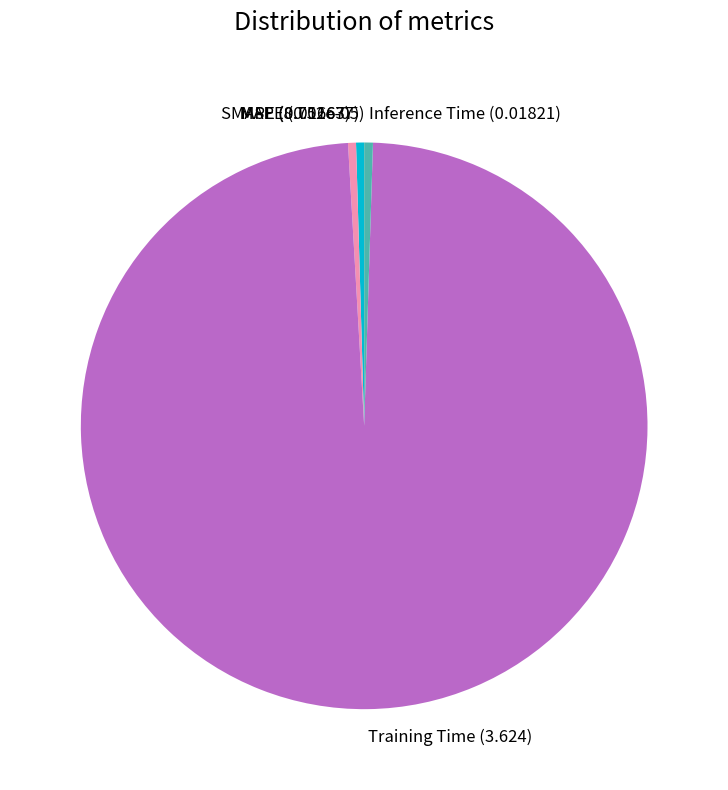

The MAPE slice represents 11% of the pie. True or false?

False